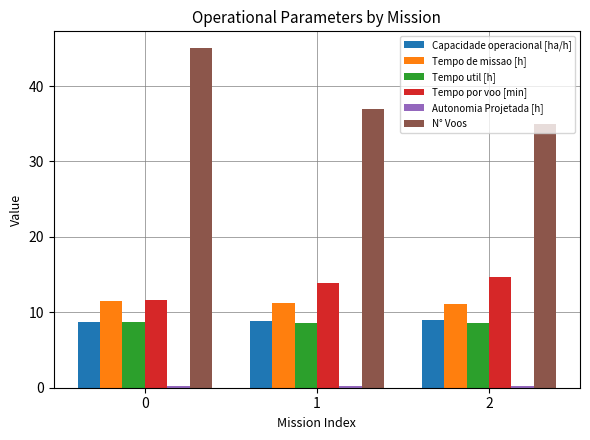

What is the difference between the maximum and second lowest values in the Capacidade operacional [ha/h] series?

0.1